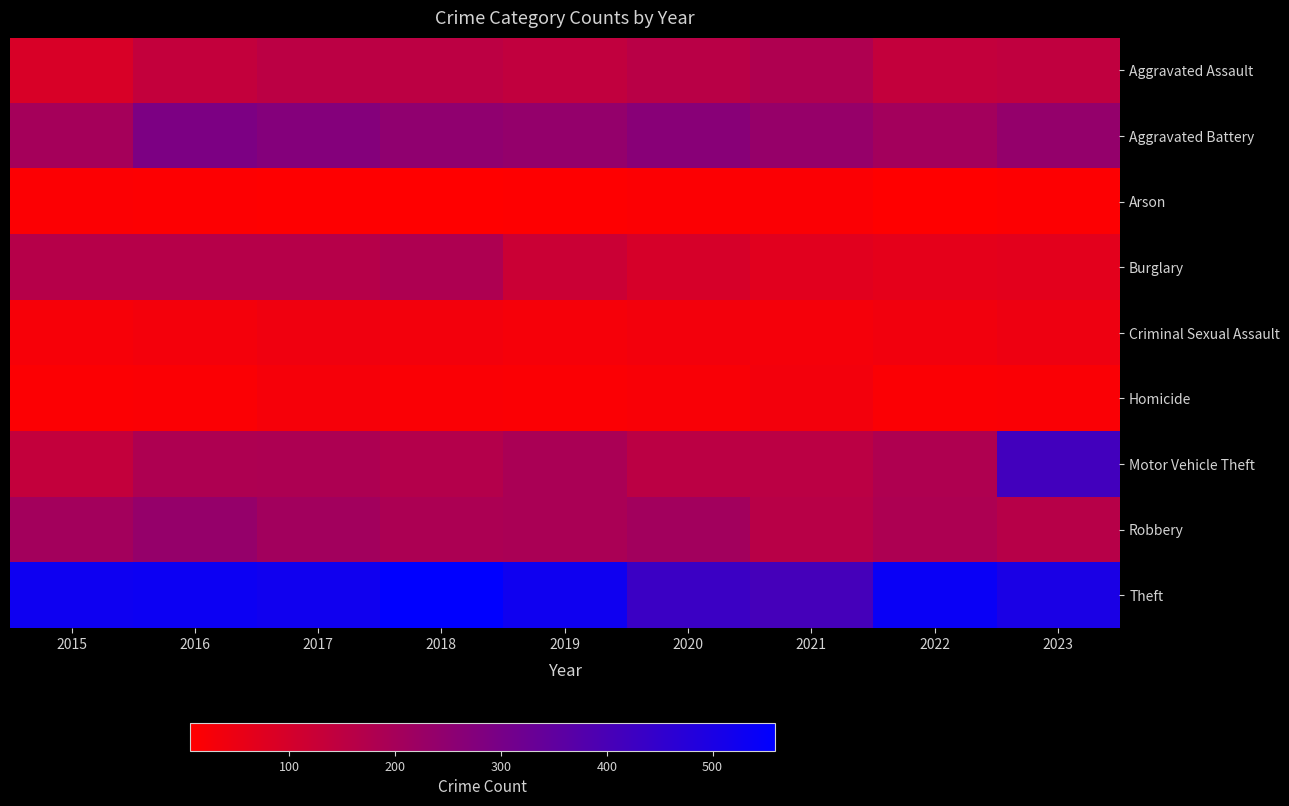

What is the greatest value displayed?

559